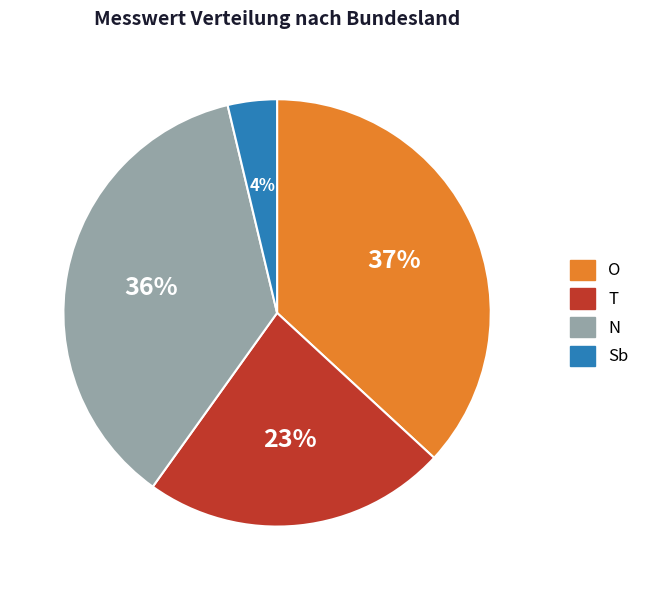

Is the sum of N and T greater than half?

Yes